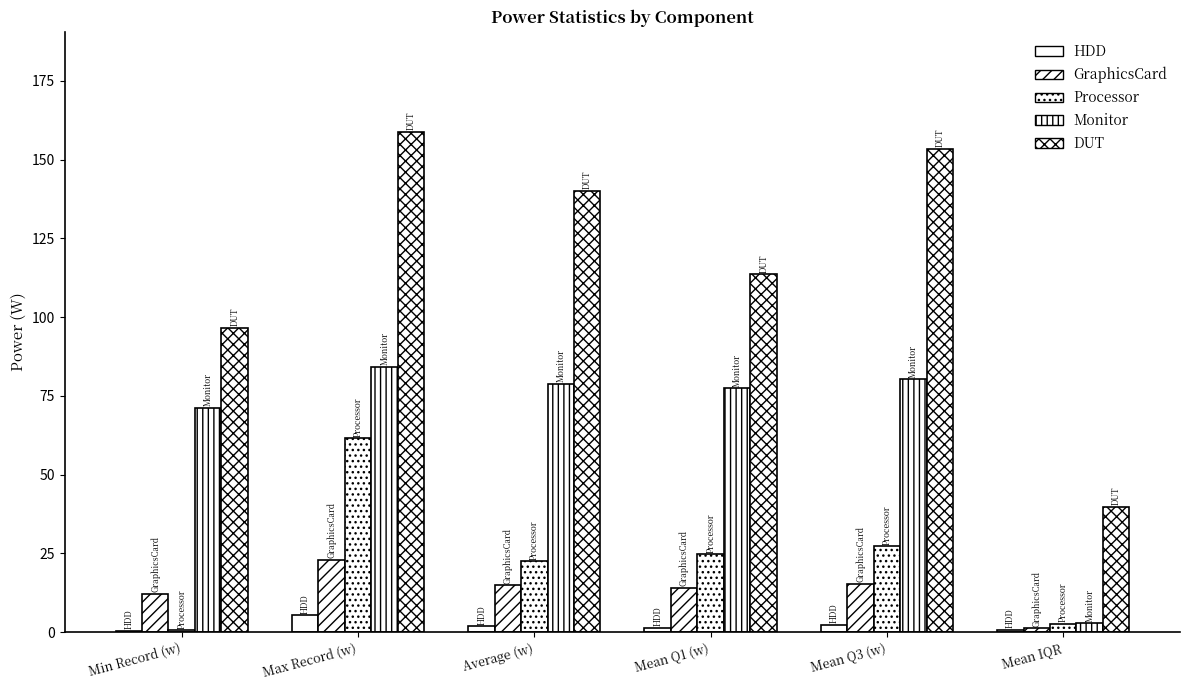

The HDD series shows 7.9 at Max Record (w). True or false?

False